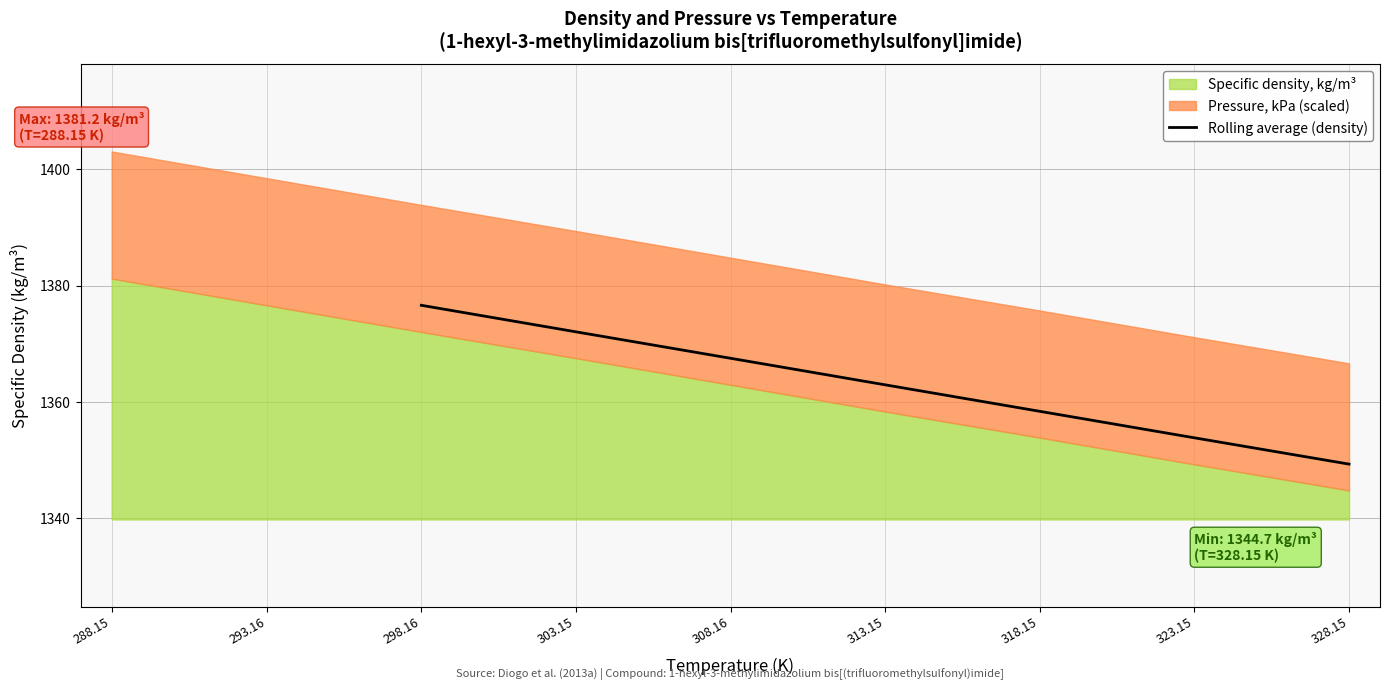

True or false: Rolling average (density) has a value of 631.2 at 303.15.

False